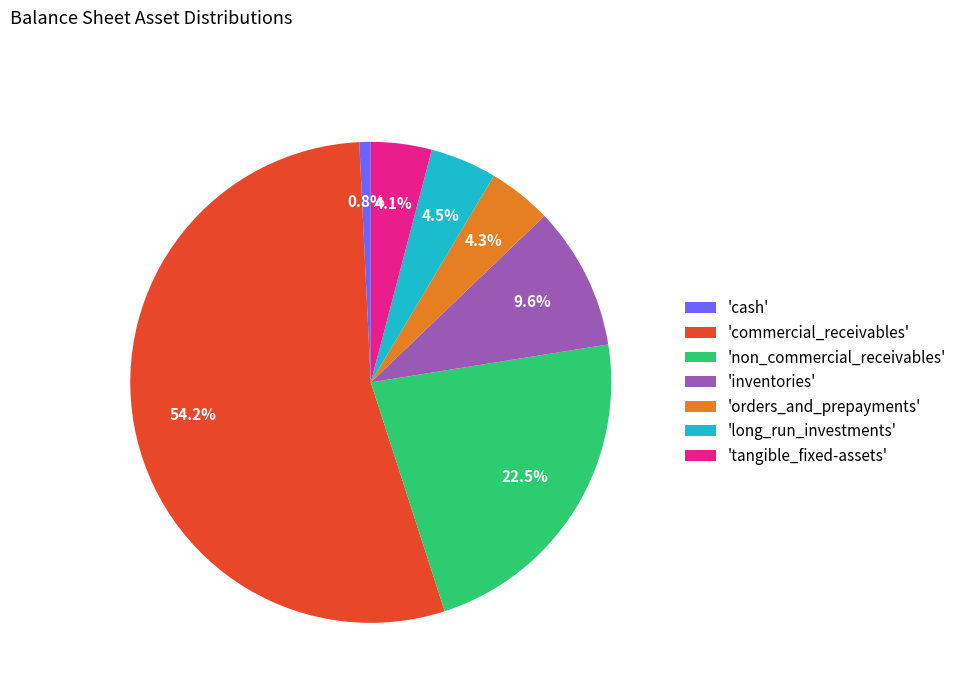

To the nearest percent, what is the average slice percentage?

14%